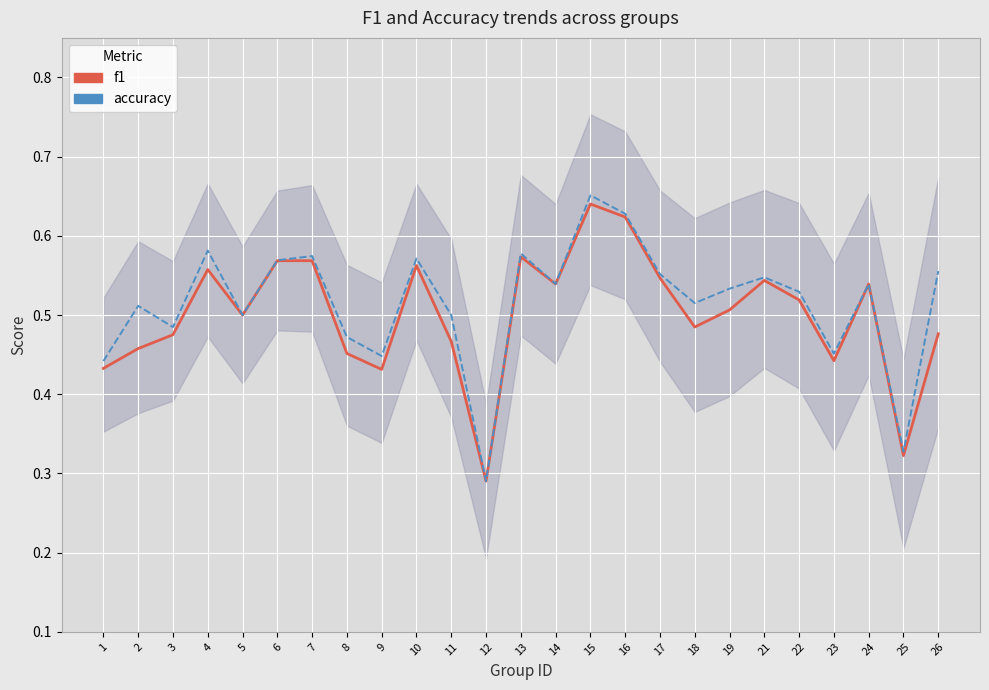

What is the smallest value displayed?

0.3